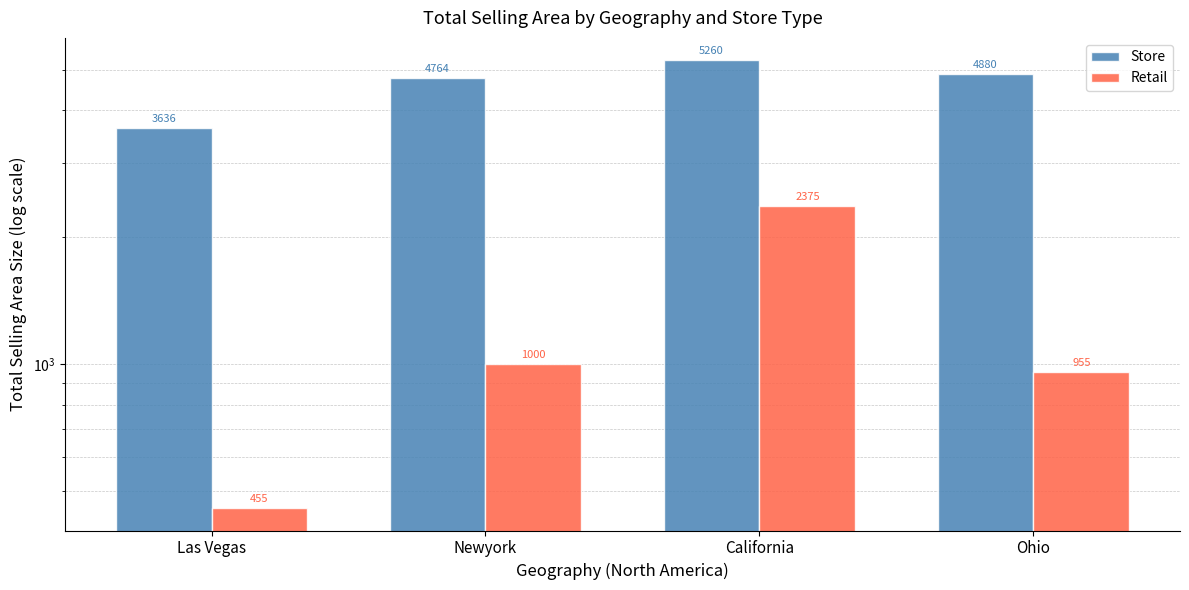

List the series in order of their peak value, lowest first.

Retail, Store